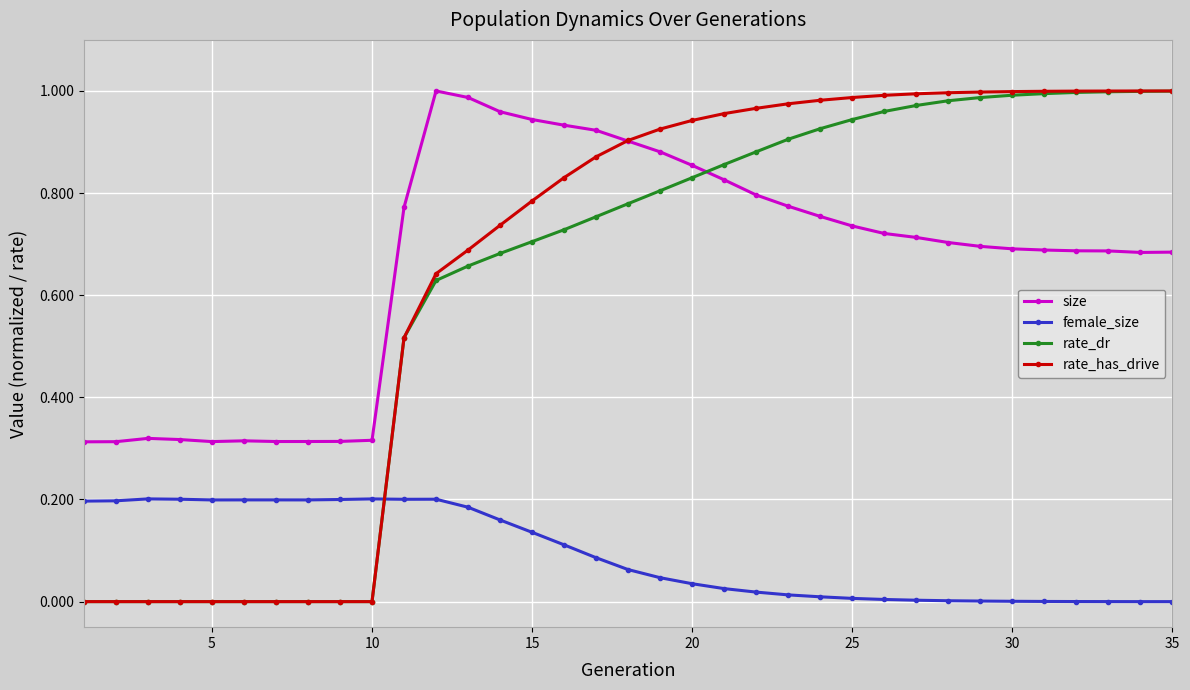

How many intersections are there between rate_has_drive and female_size?

1